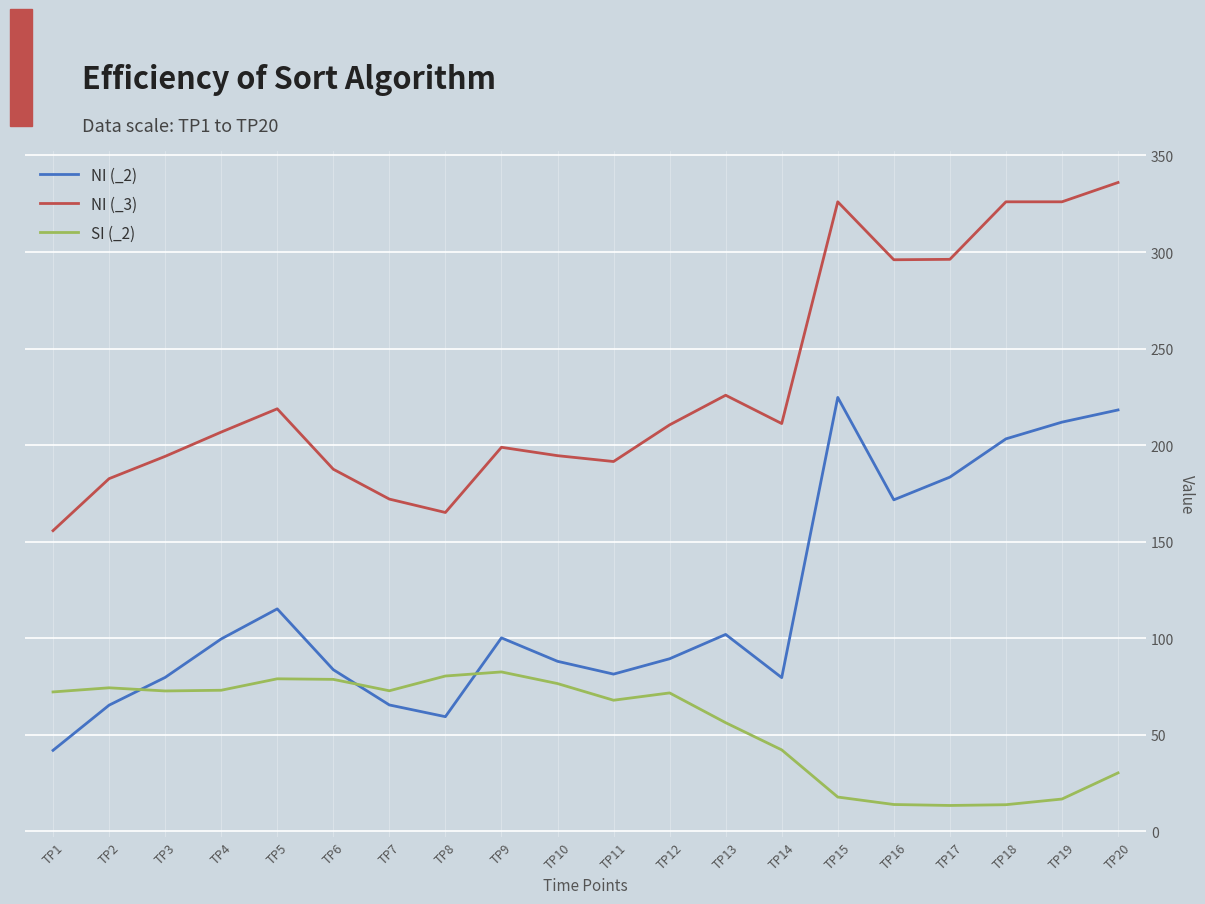

True or false: NI (_3) and SI (_2) cross at least once.

False